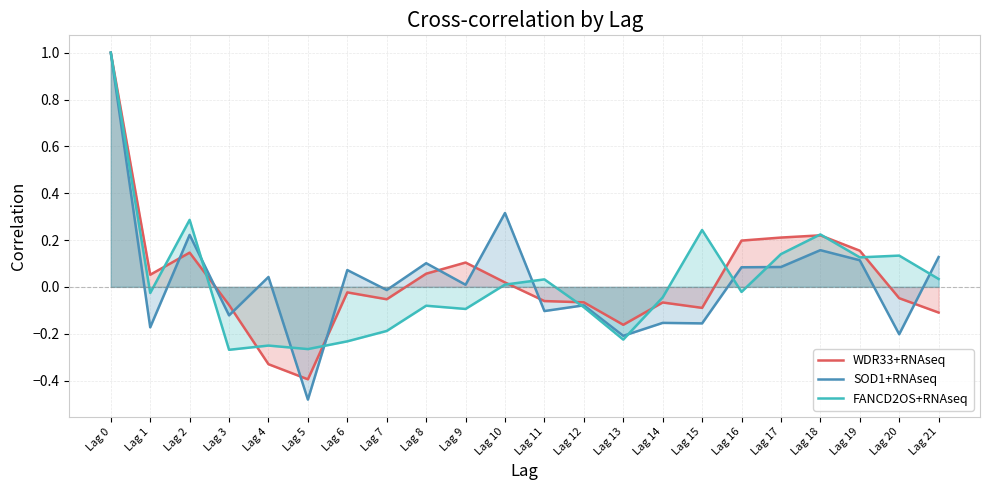

What are all the series names shown in the legend?

WDR33+RNAseq, SOD1+RNAseq, FANCD2OS+RNAseq